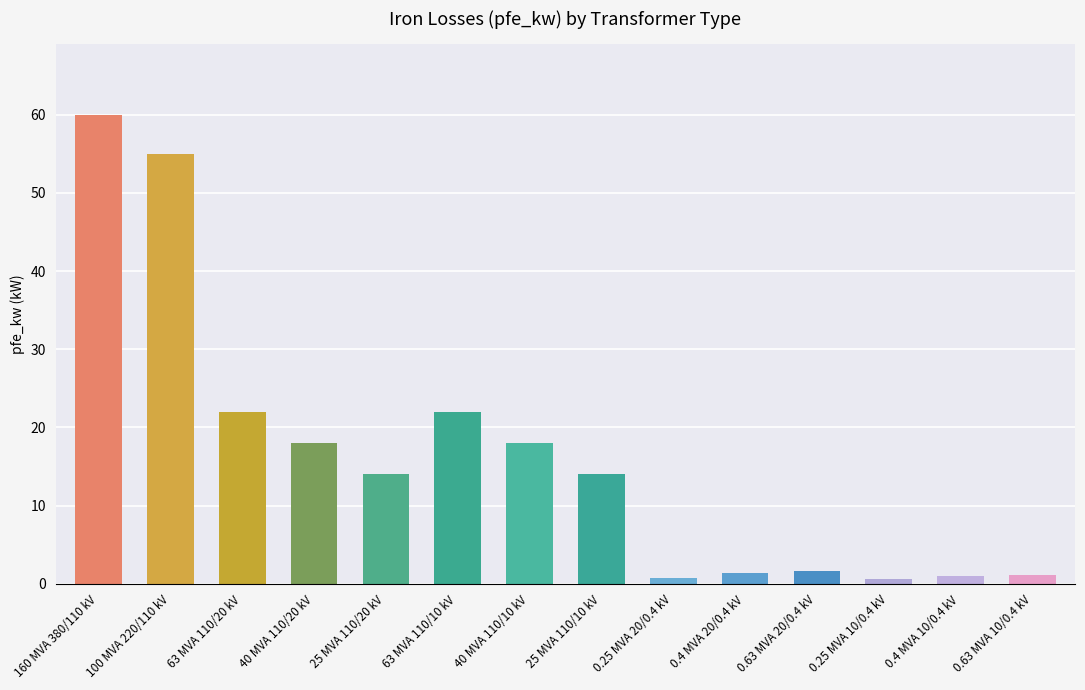

What is the ratio of the value at 0.4 MVA 10/0.4 kV to the value at 0.63 MVA 20/0.4 kV?

0.6